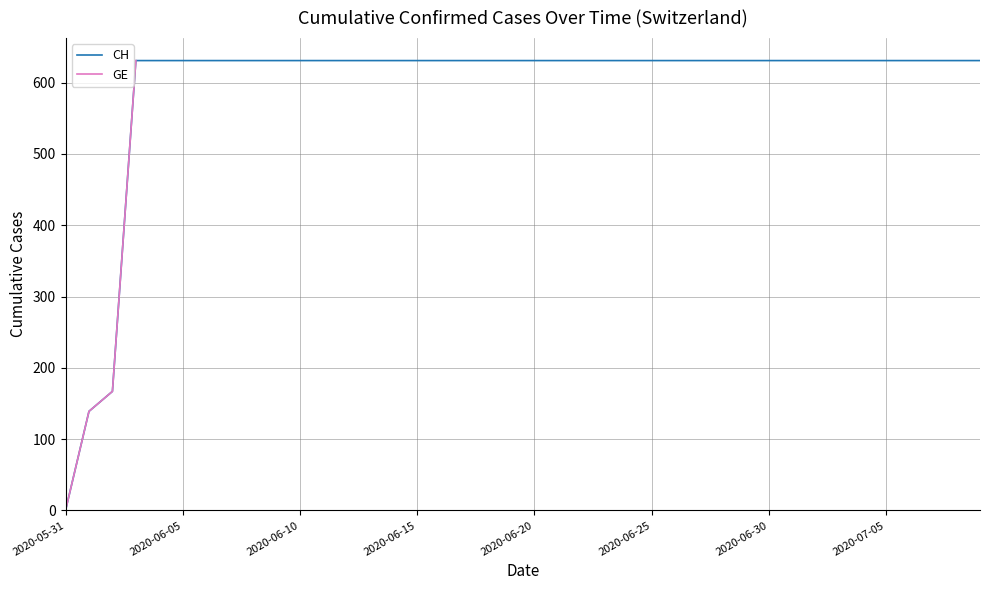

Which label corresponds to the largest value in the chart?

2020-06-15